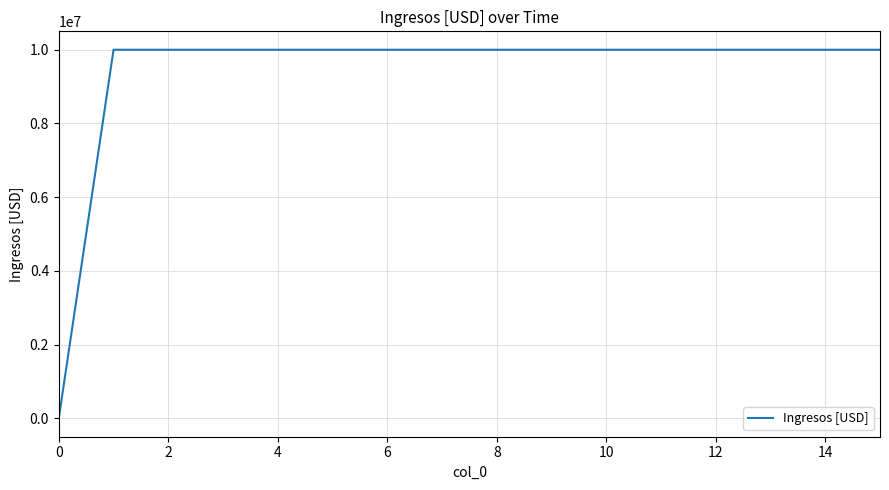

What is the greatest value displayed?

10000000